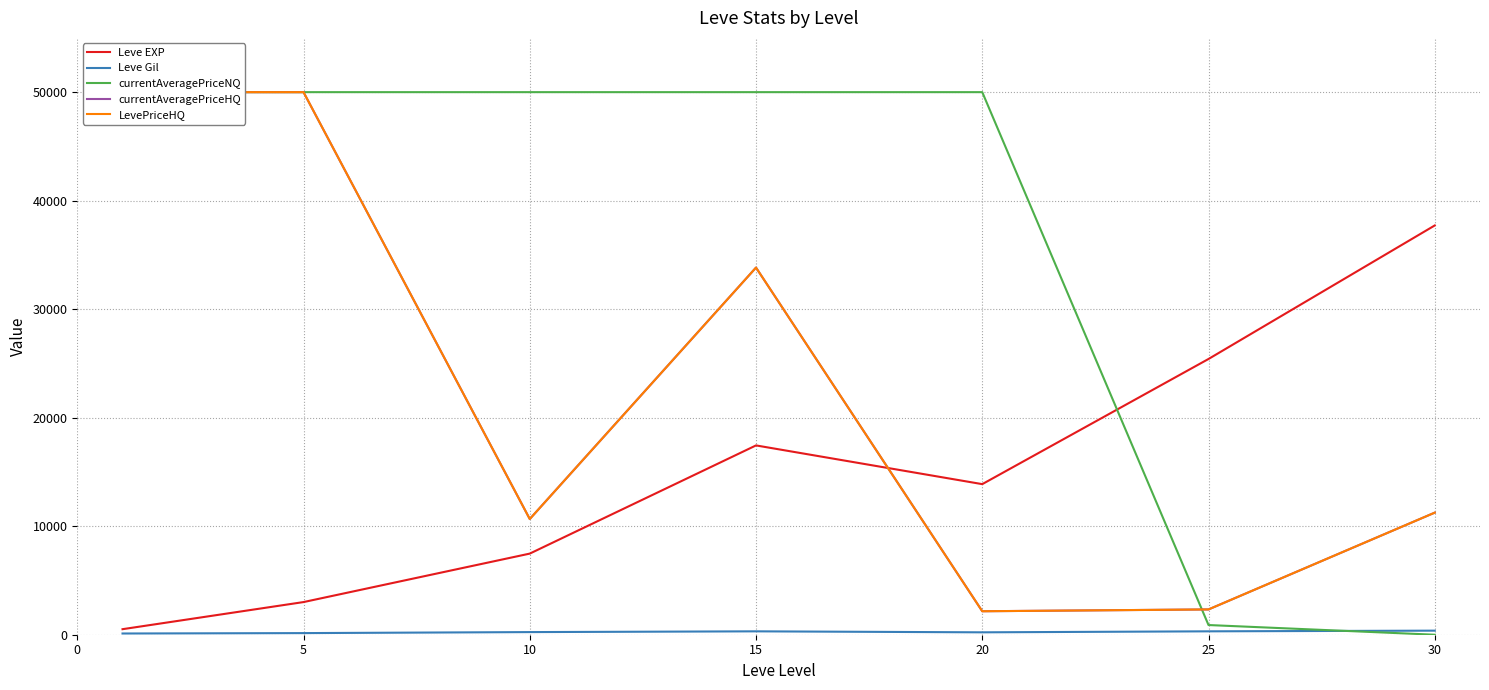

The value of Leve EXP at 25 is 16540.6. True or false?

False